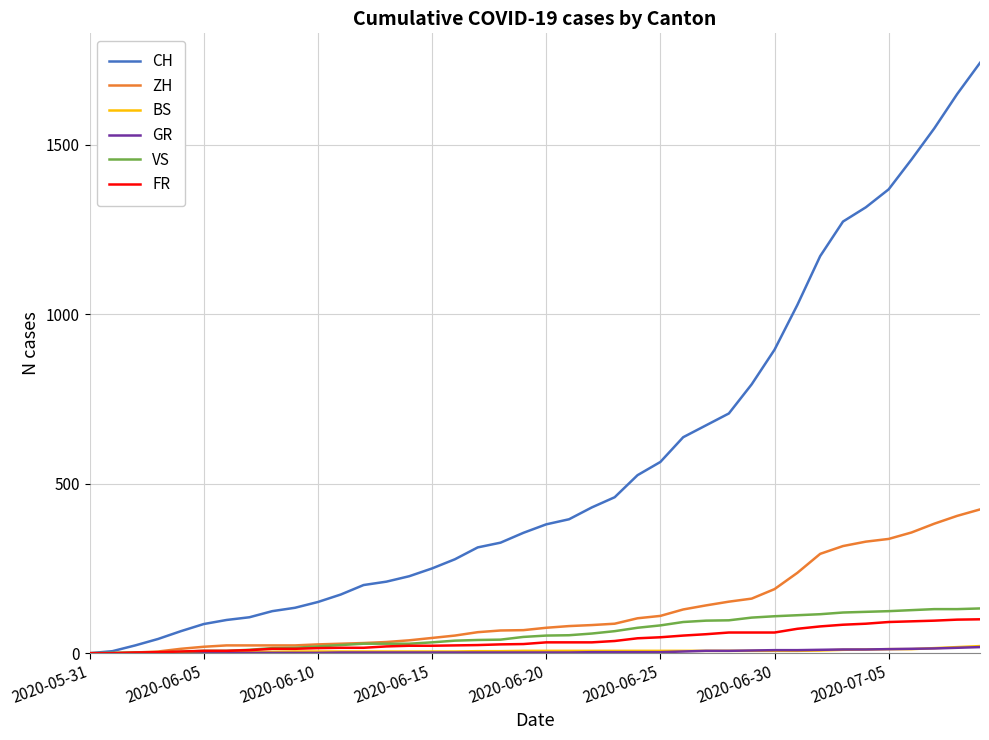

What is the difference between the maximum and minimum values in the FR series?

100